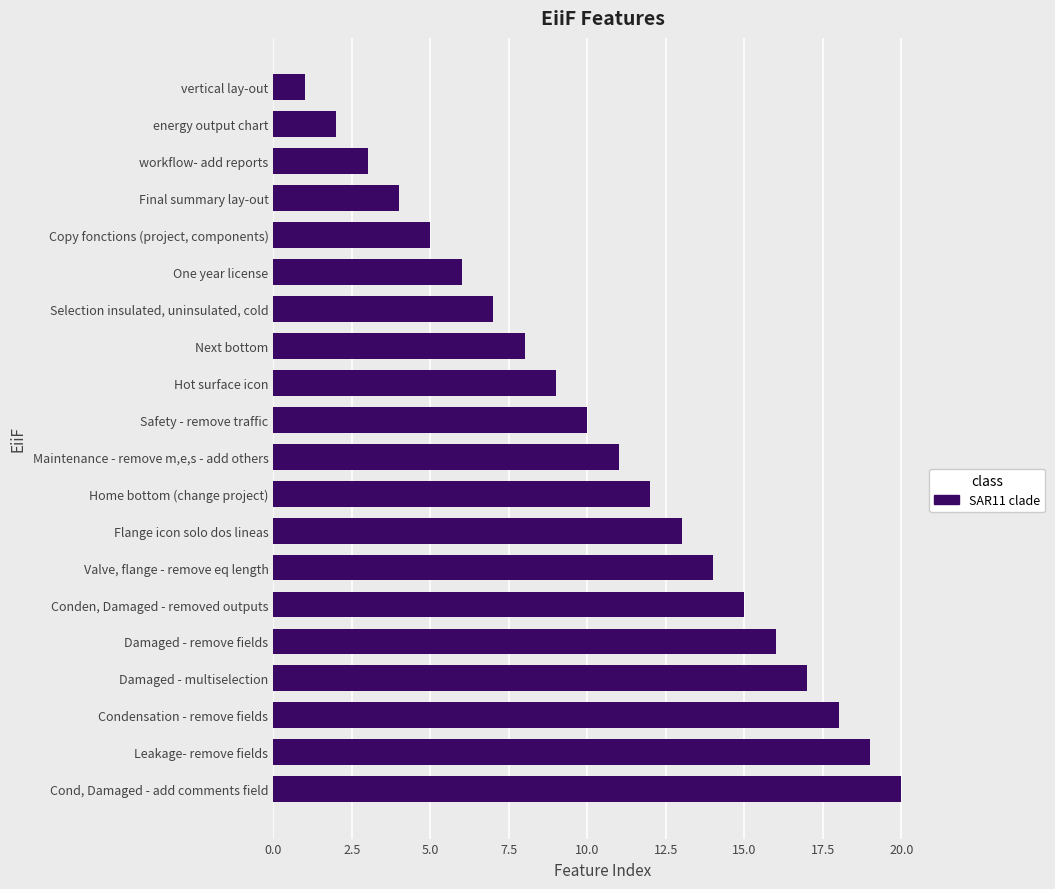

What is the sum of all values?

210